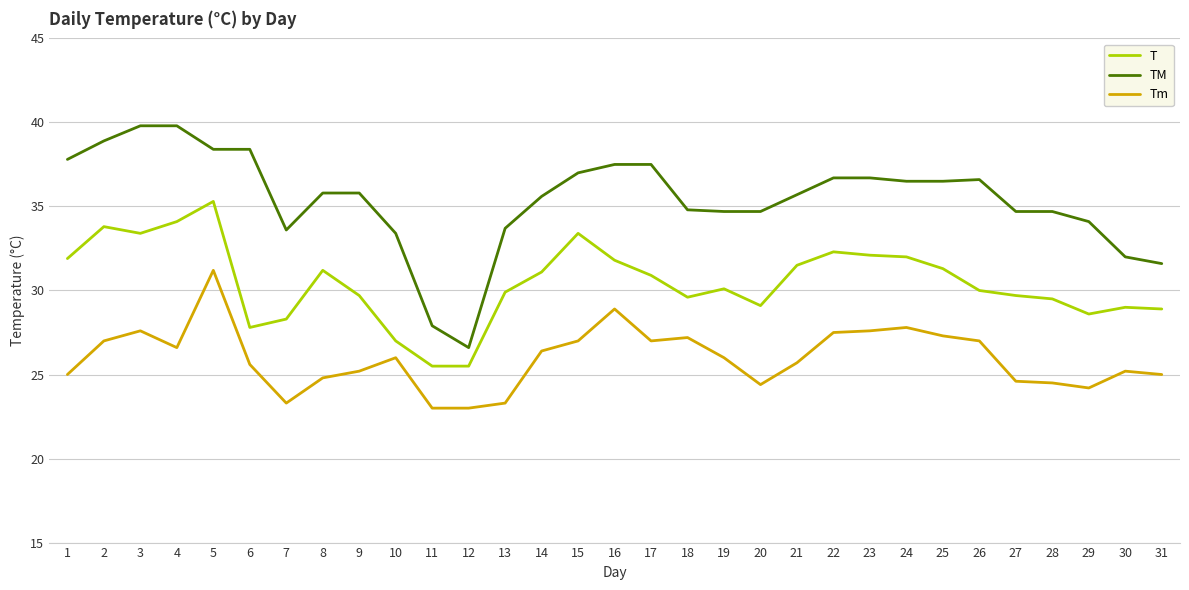

What is the highest value of the TM series?

39.8